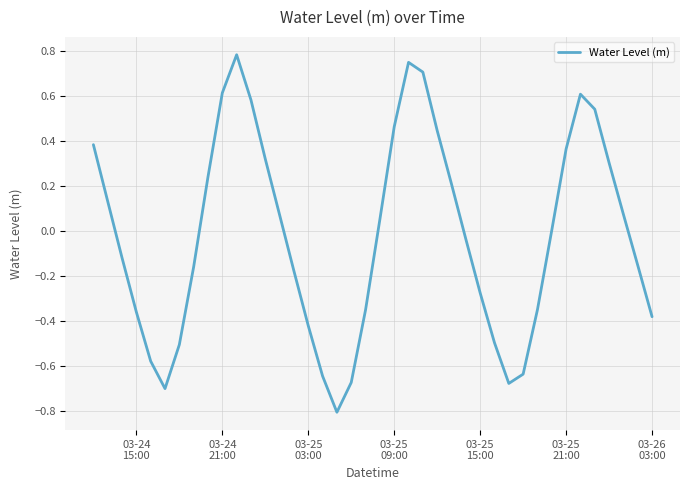

What is the difference between the maximum and minimum values?

1.6